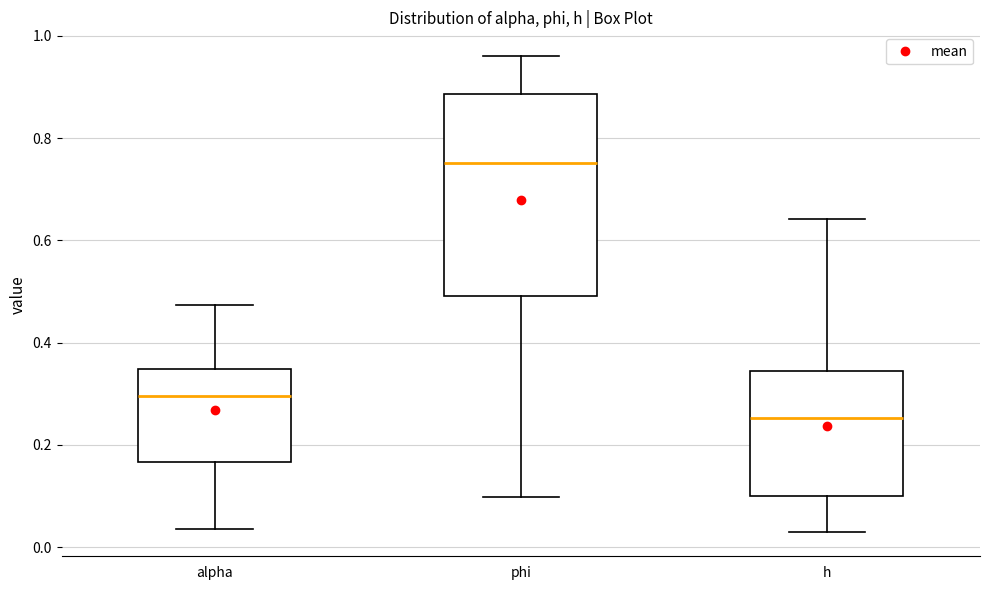

Reading left to right, transcribe this box plot: for each box, give where its median line is, the range the box spans, and where its two whiskers end, as read against the y-axis. The values are not printed on the chart, so give them approximately, as read against the axis.

alpha: median 0.30, box 0.16 to 0.34, whiskers 0.04 to 0.48
phi: median 0.76, box 0.50 to 0.88, whiskers 0.10 to 0.96
h: median 0.26, box 0.10 to 0.34, whiskers 0.02 to 0.64